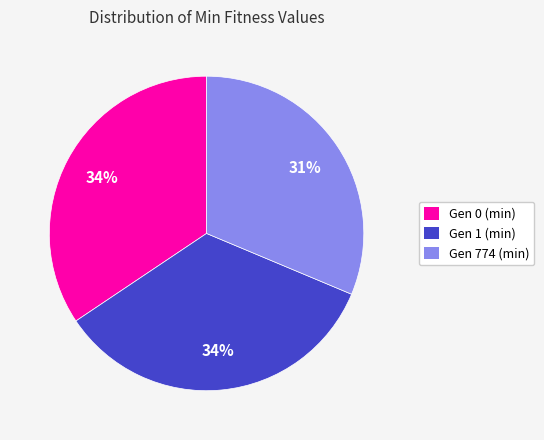

To the nearest percent, what portion does Gen 1 (min) represent?

34%